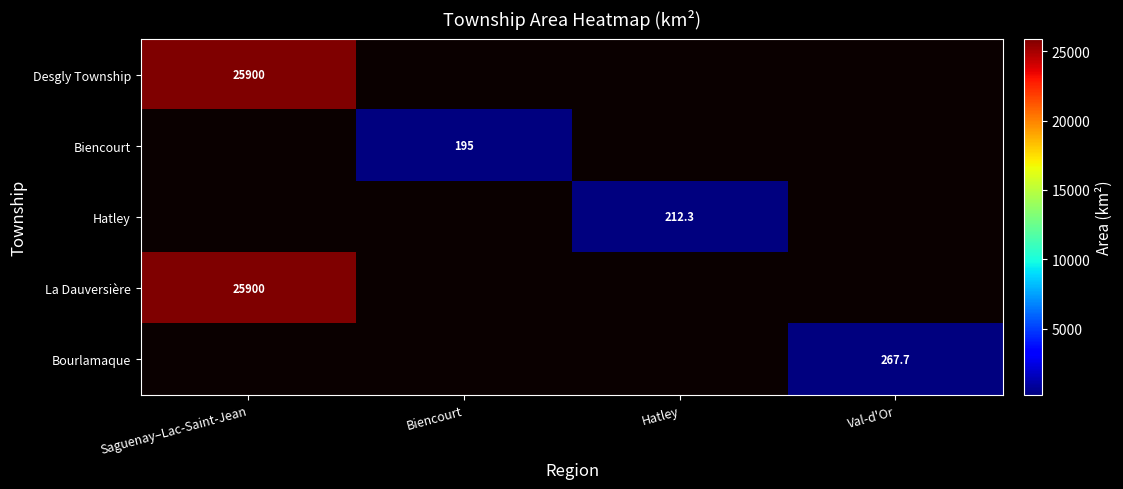

Is it true that Biencourt equals 195.0 at Biencourt?

True